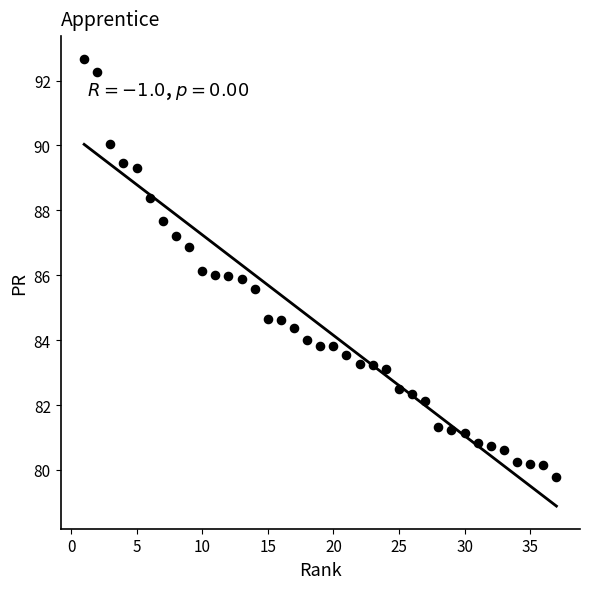

What is the range of Y values (max minus min)?

12.9